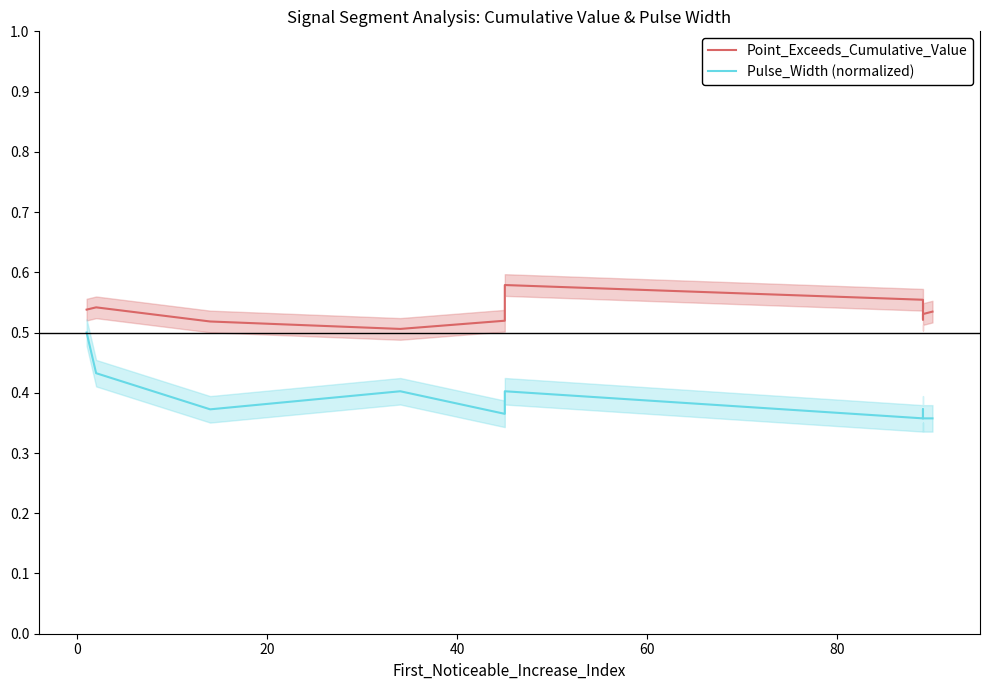

What is the difference between the second highest and minimum values in the Pulse_Width (normalized) series?

0.1